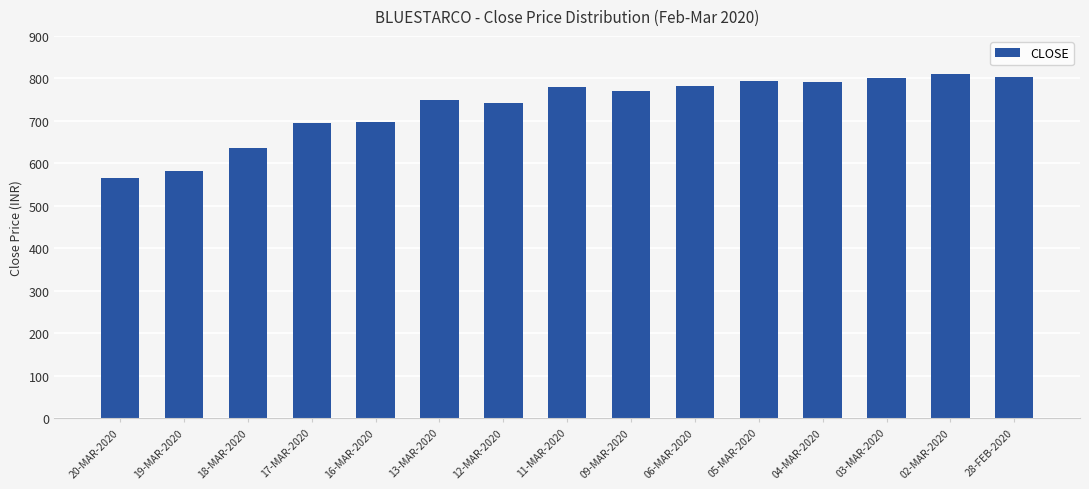

What is the value of the 5th bar from the left?

697.0